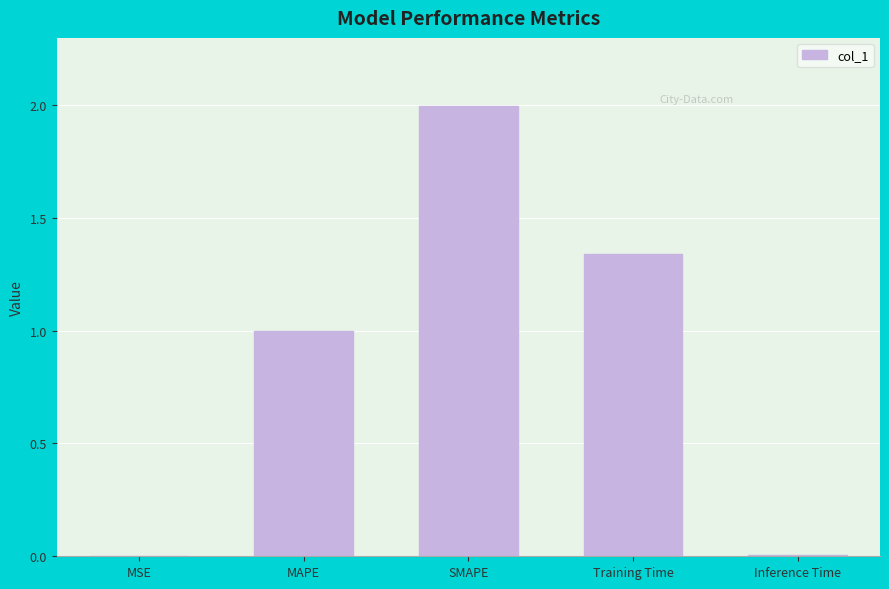

What is the sum of the values at Training Time and SMAPE?

3.3